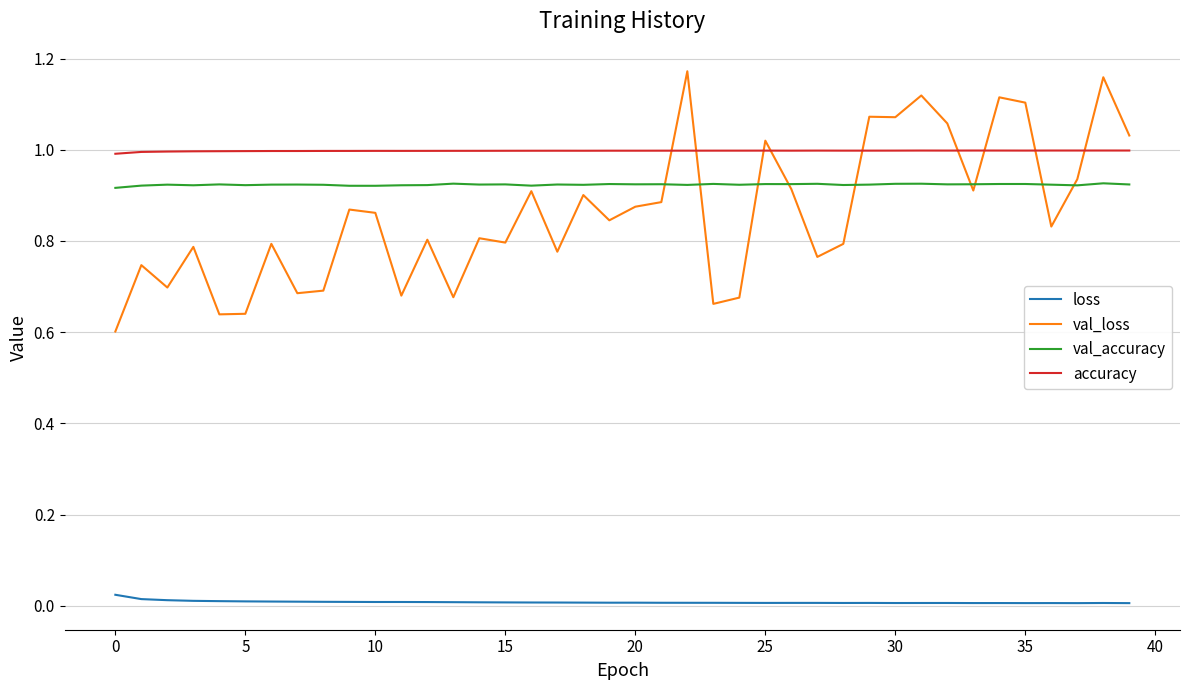

List the series in order of their peak value, highest first.

val_loss, accuracy, val_accuracy, loss